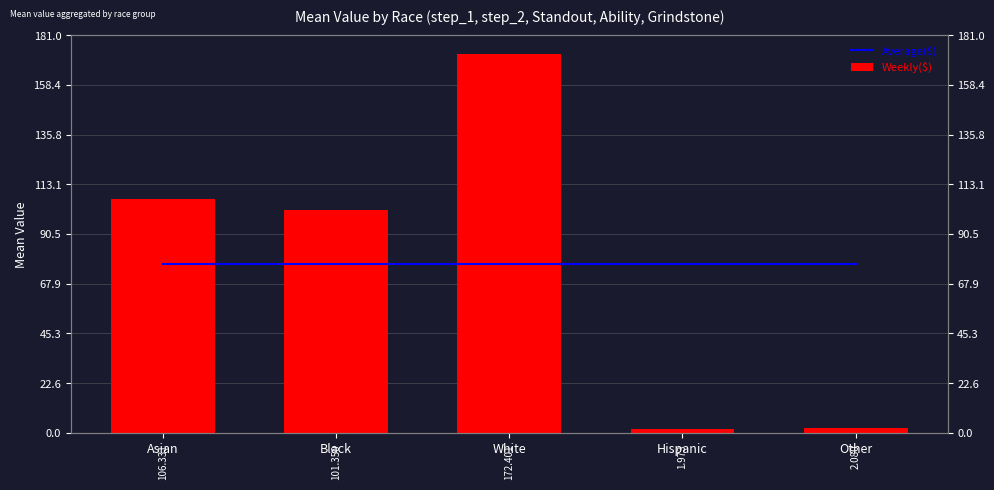

What are all the series names shown in the legend?

Average($), Weekly($)